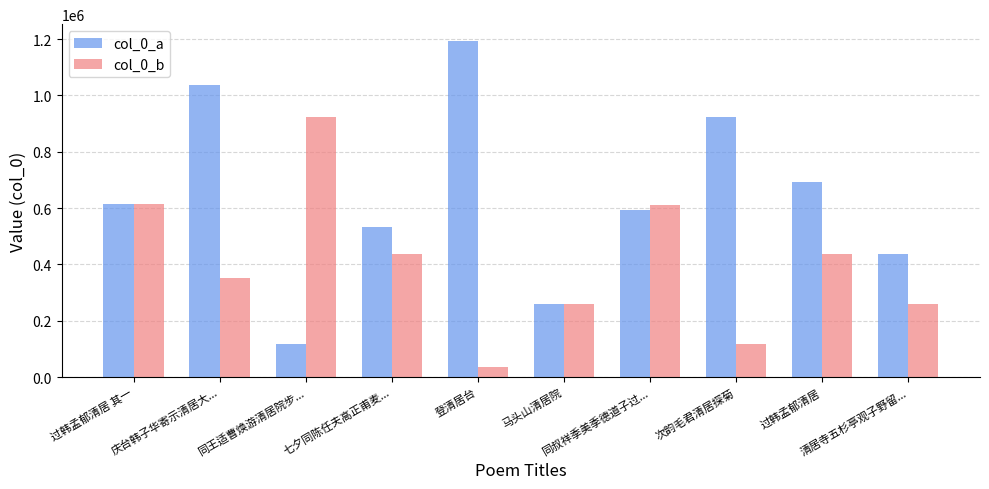

The col_0_b series shows 196081 at 次韵毛君清居探菊. True or false?

False